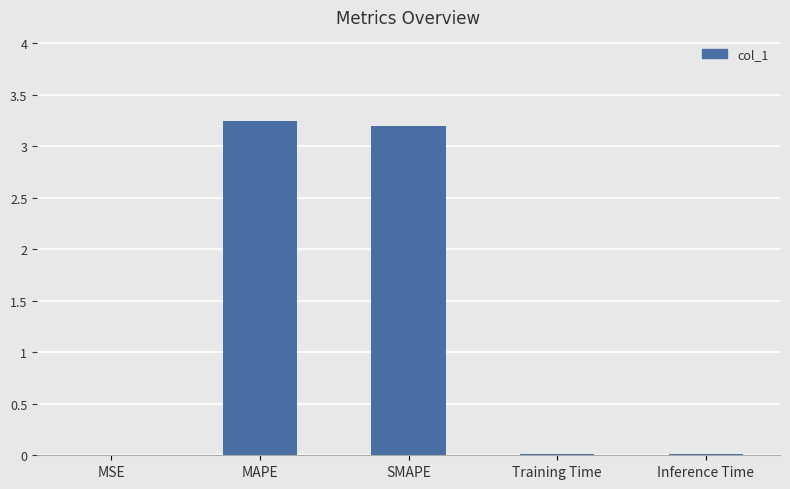

True or false: the data shows 3.2 at SMAPE.

True